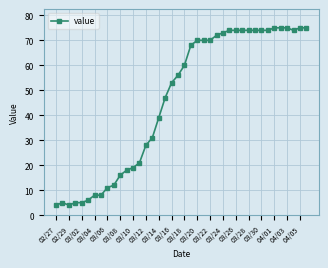

What is the difference between the second highest and second lowest values?

71